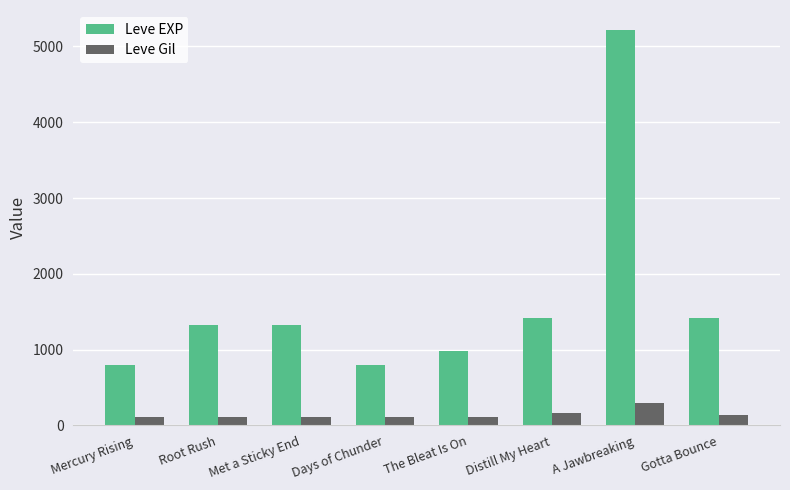

The value of Leve EXP at Distill My Heart is 2196. True or false?

False